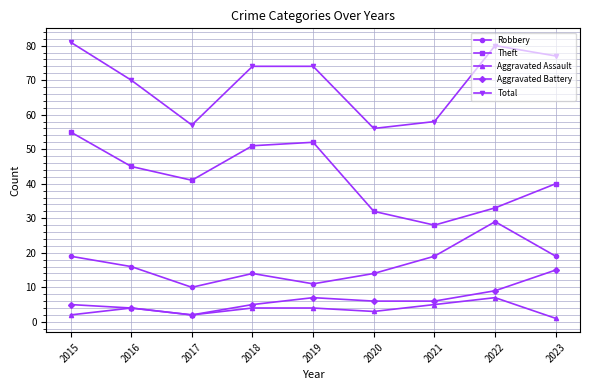

Which series changed the most between 2017 and 2022?

Total